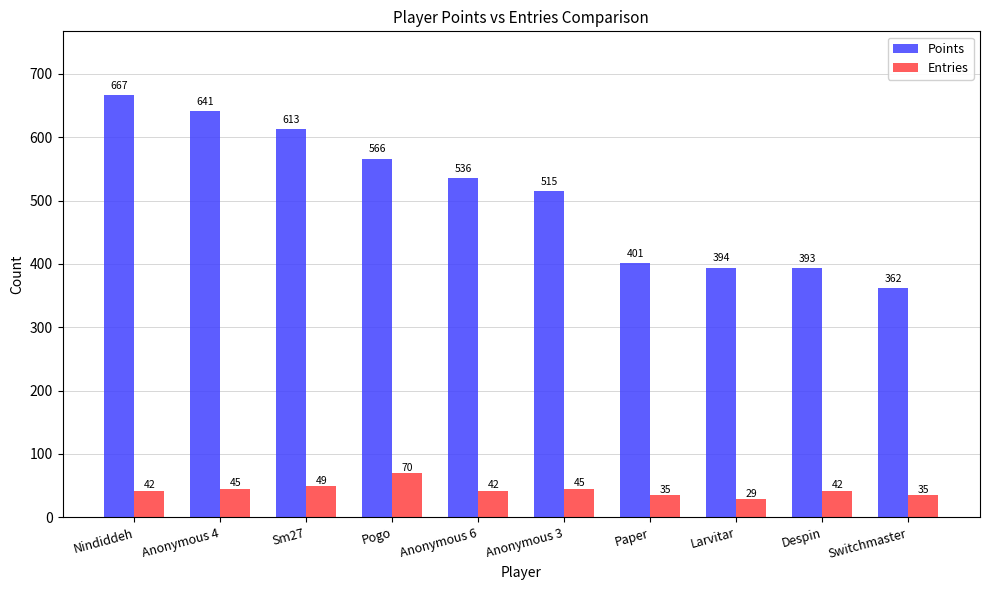

What is the label of the 3rd bar from the left?

Sm27